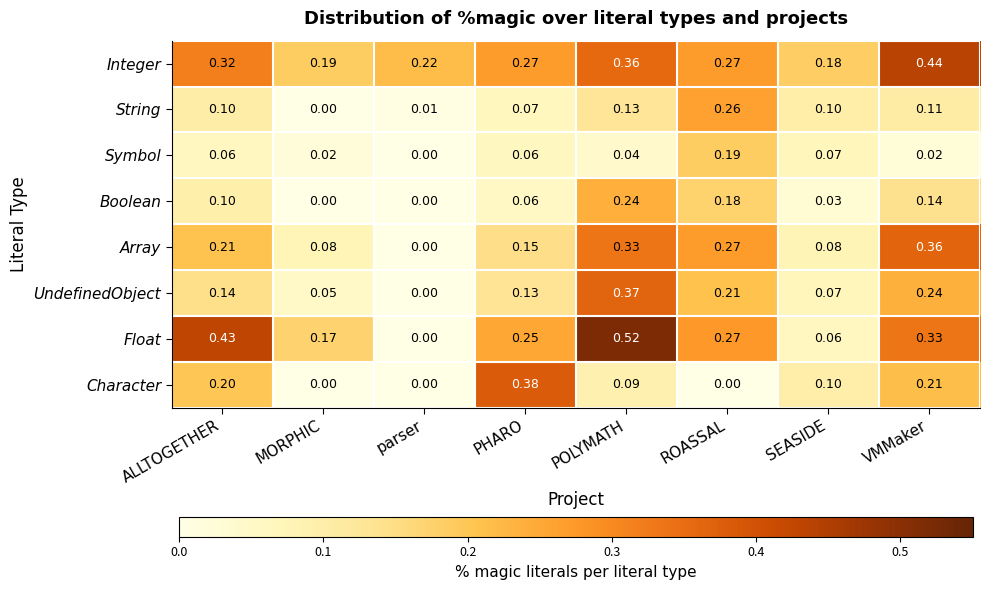

Which category has the lowest value in the Float series?

parser